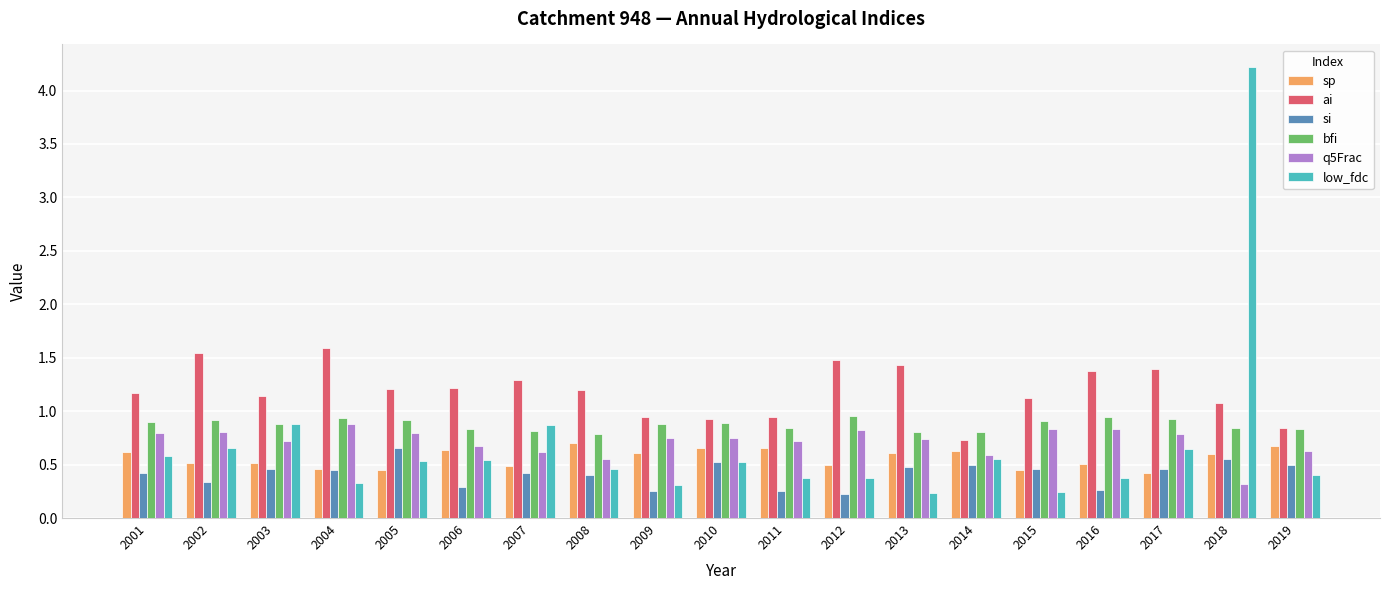

True or false: ai has a value of 1.7 at 2003.

False